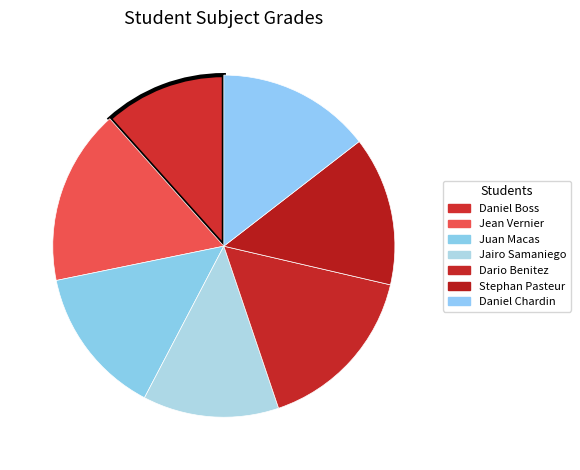

True or false: Juan Macas accounts for 6% of the total.

False